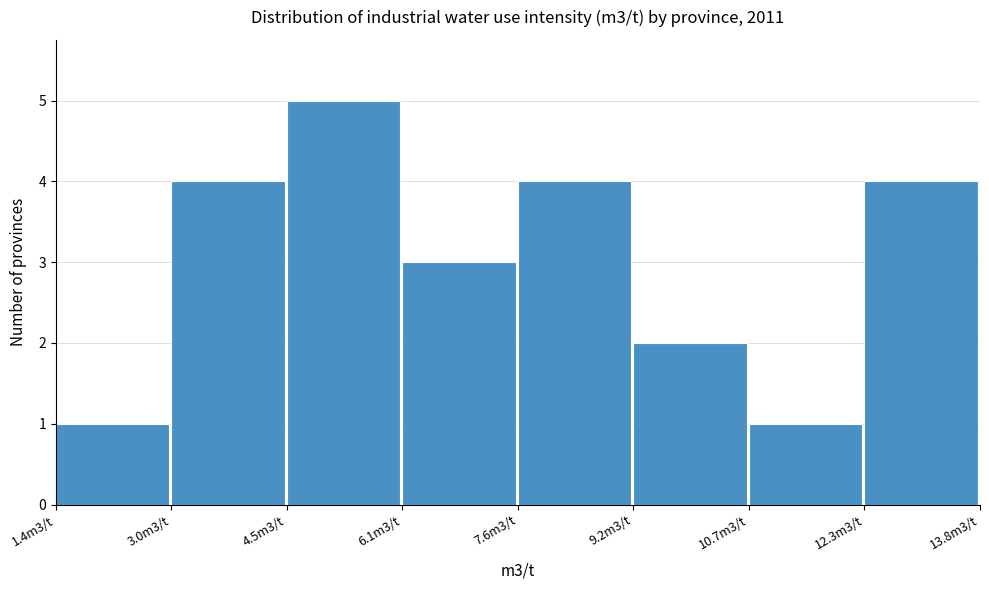

Reading left to right, list all the values displayed in this chart.

1.4m3/t=1	3.0m3/t=4	4.5m3/t=5	6.1m3/t=3	7.6m3/t=4	9.2m3/t=2	10.7m3/t=1	12.3m3/t=4